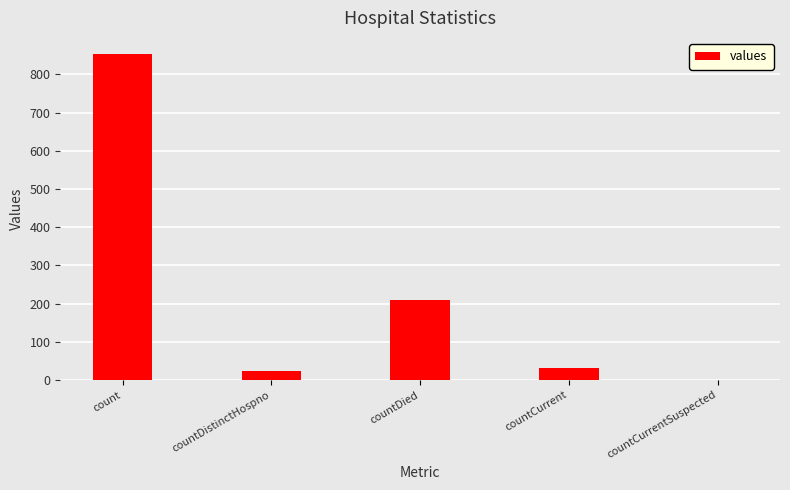

Reading left to right, extract all data points from this chart.

count=853	countDistinctHospno=24	countDied=210	countCurrent=32	countCurrentSuspected=0